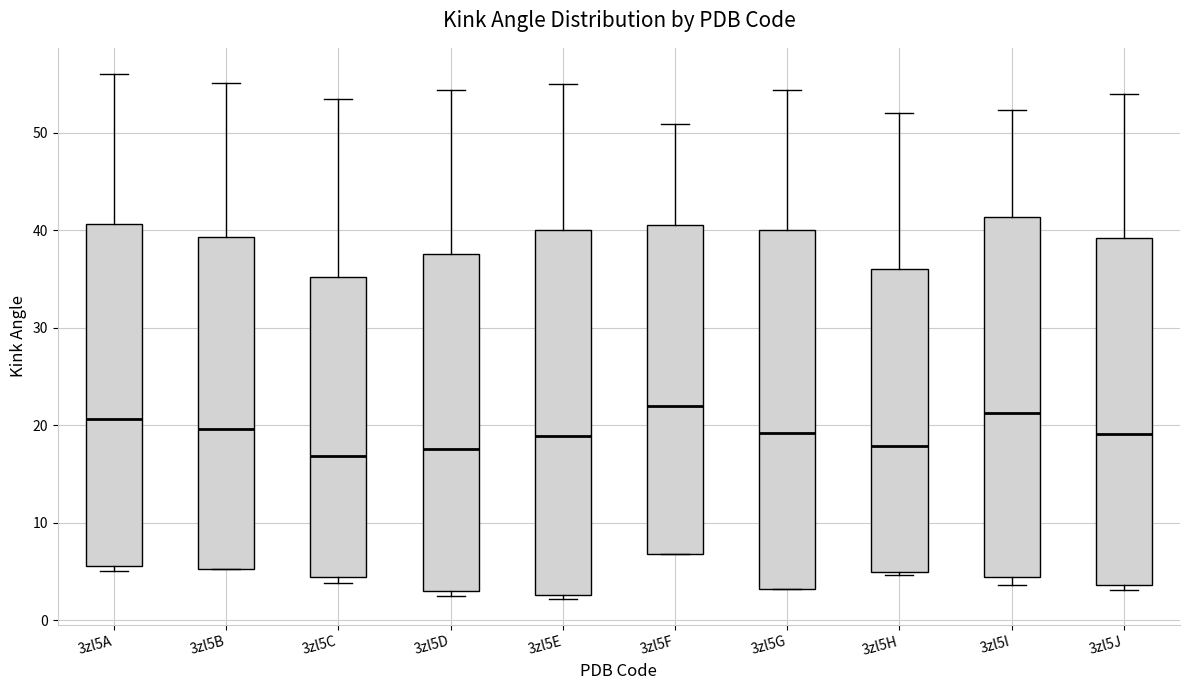

Where does the upper whisker of the box for 3zl5D end on the y-axis? The values are not printed on the chart, so give them approximately, as read against the axis.

54